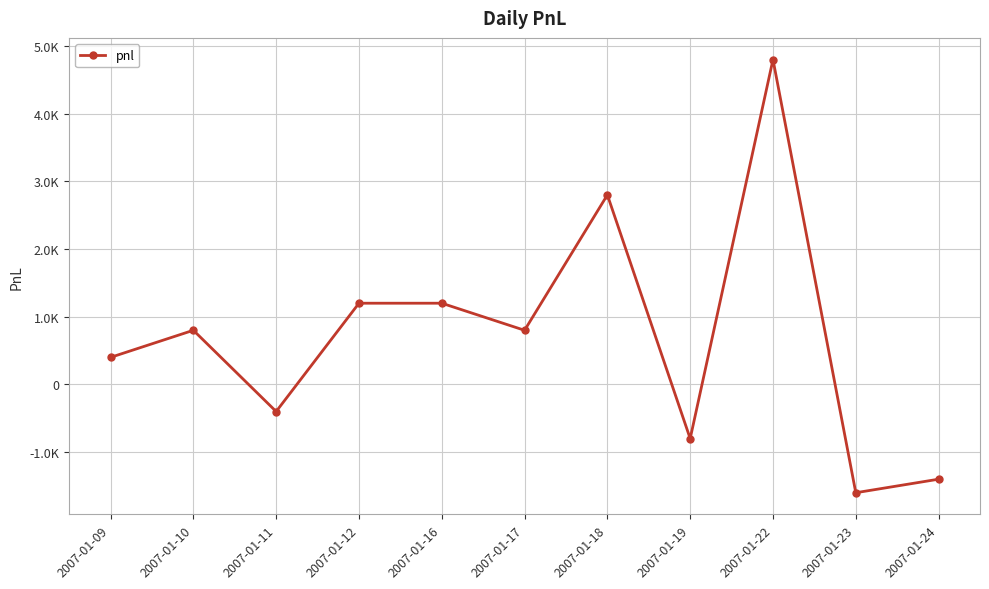

Does the chart have visible grid lines?

Yes